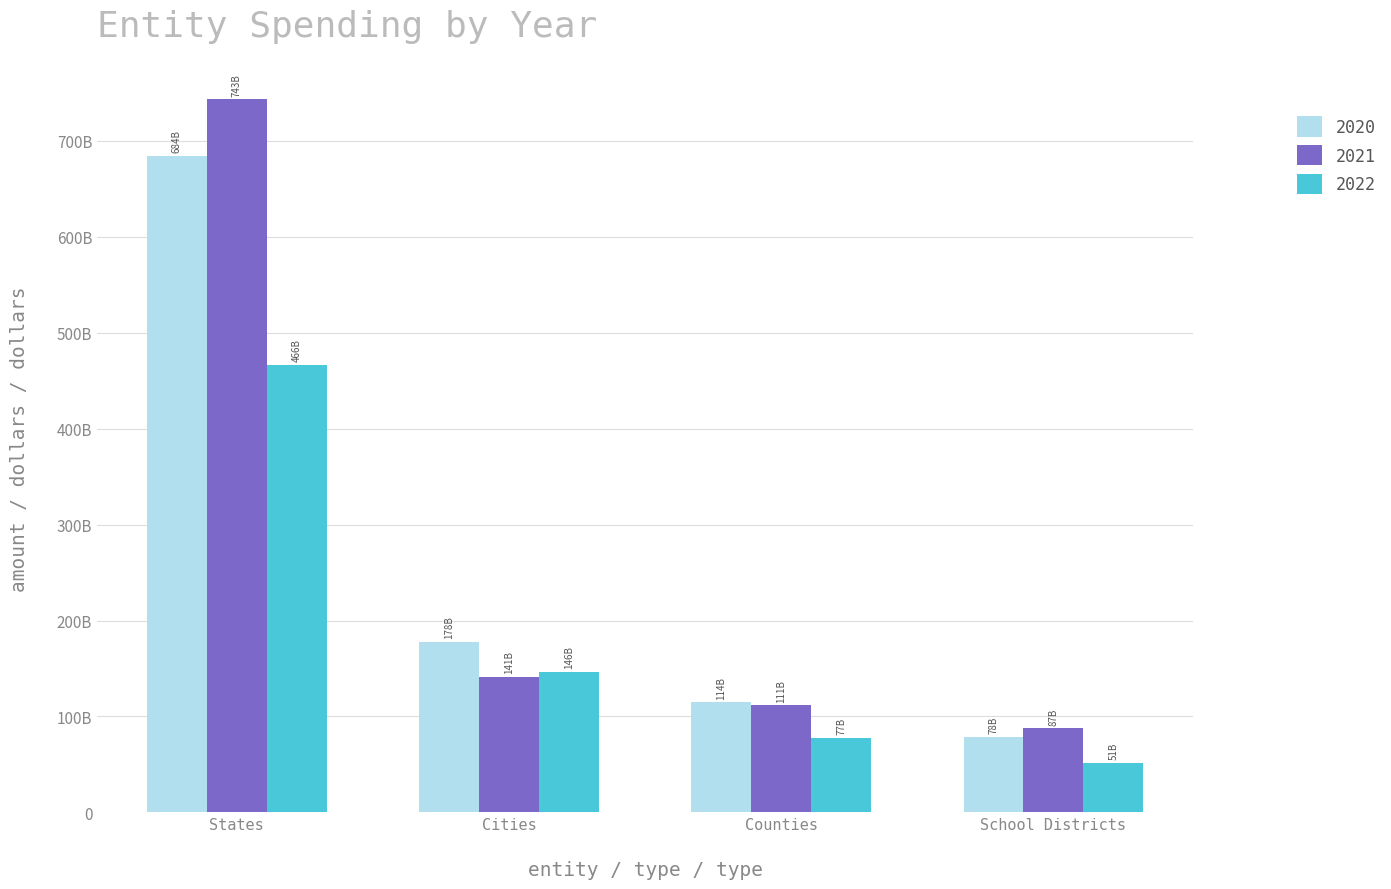

Are the bars grouped side by side (vs. stacked)?

Yes